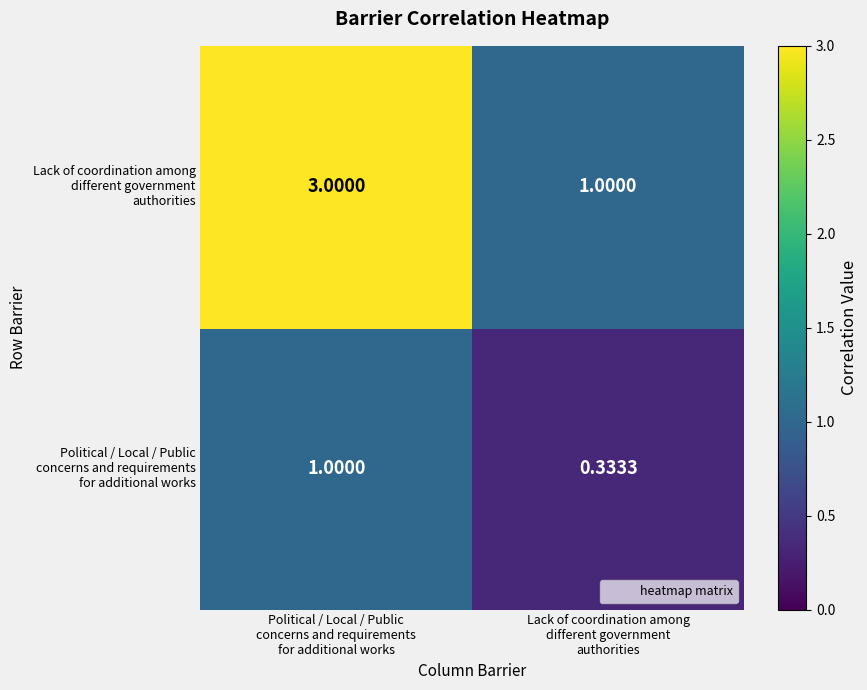

At which category does the chart reach its minimum across all series?

Lack of coordination among
different government
authorities